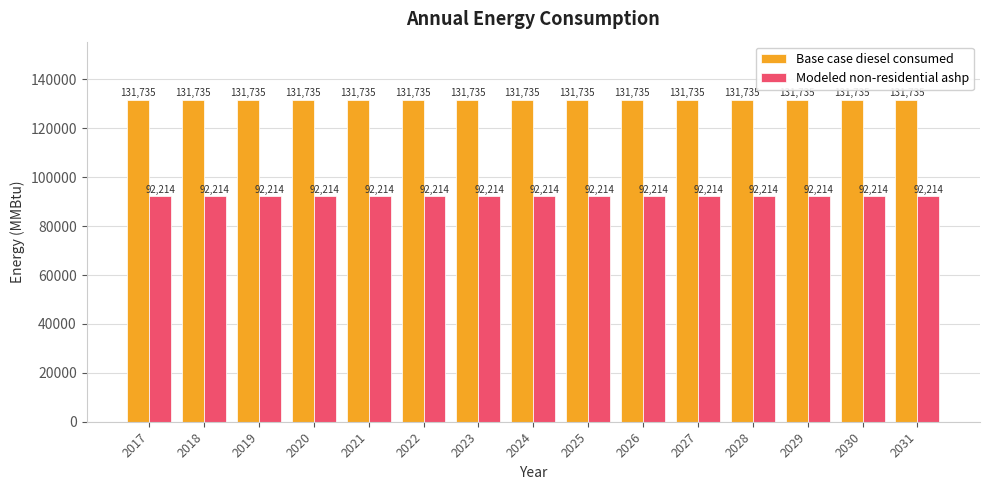

What is the maximum value for Base case diesel consumed?

131734.5